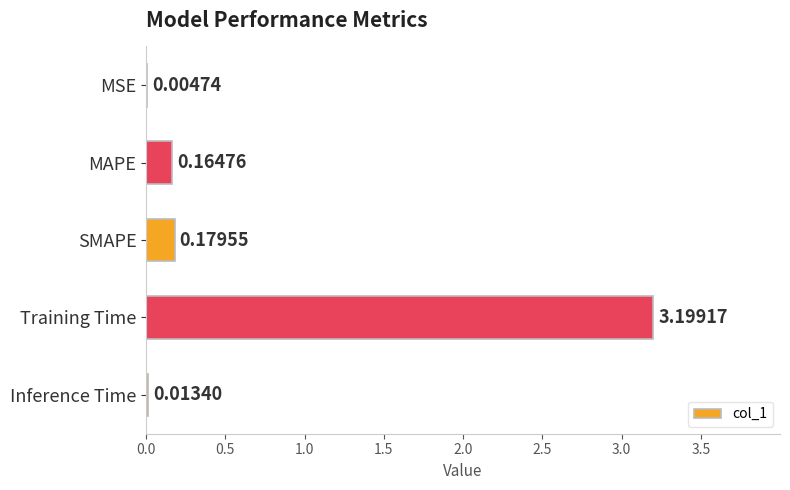

What is the change in value from MAPE to Training Time?

+3.0